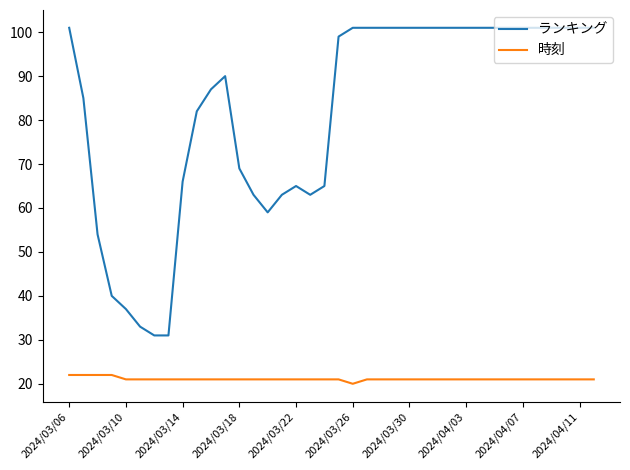

At how many categories does at least one series exceed 47?

33